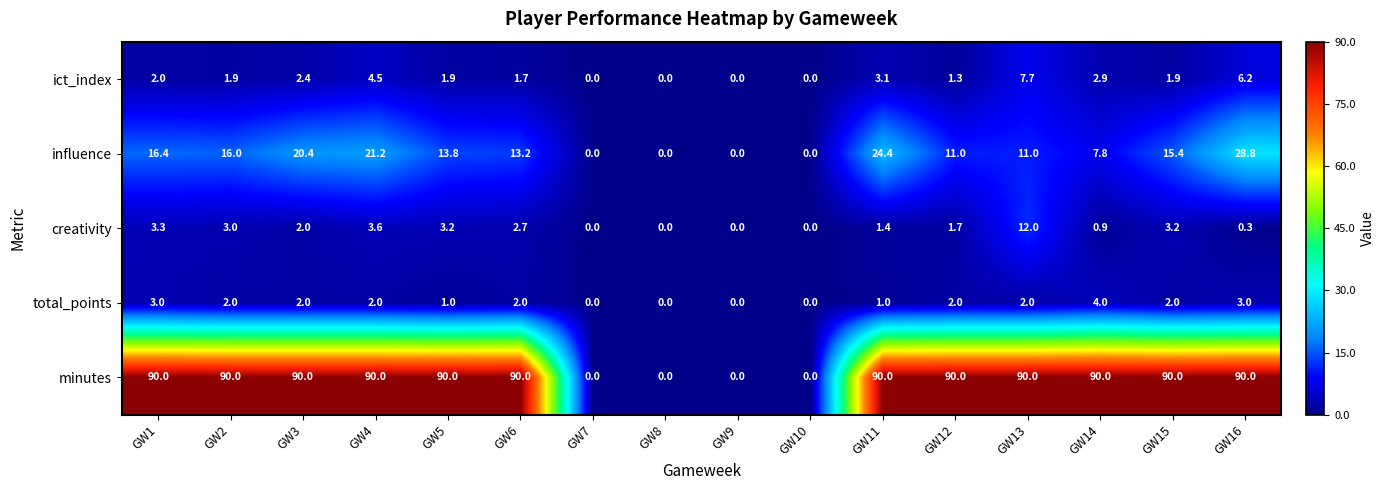

Rank the series by their maximum value, from highest to lowest.

minutes, influence, creativity, ict_index, total_points